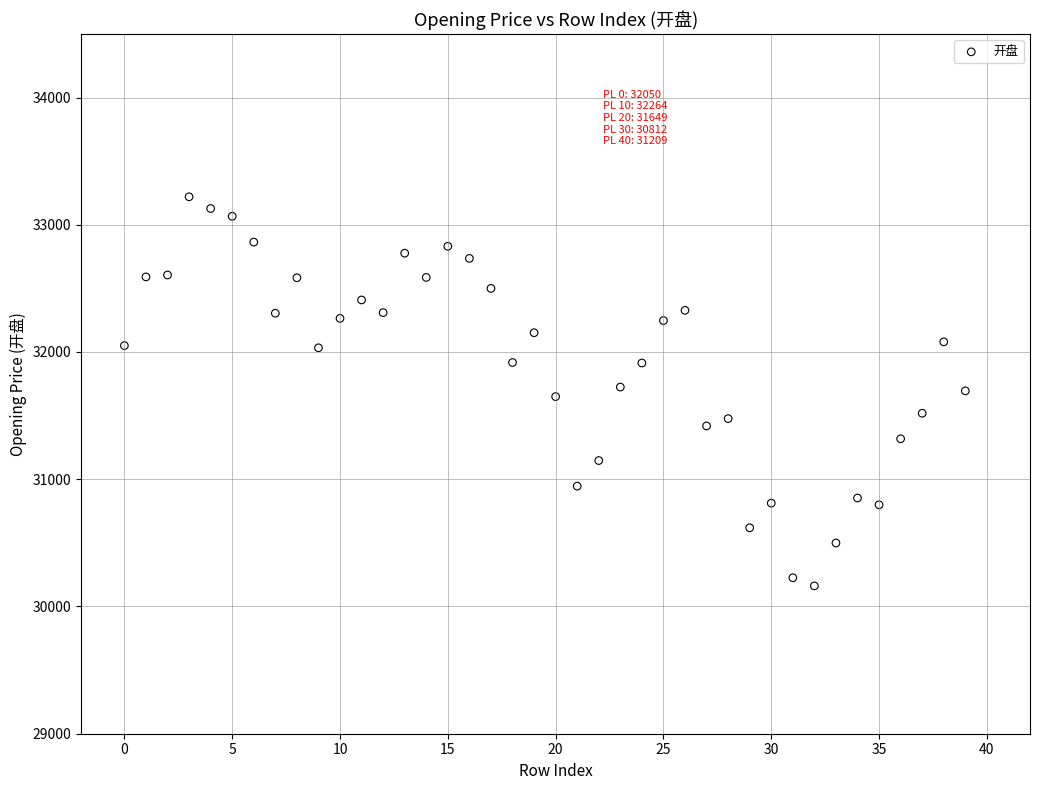

What is the range of Y values (max minus min)?

3057.9